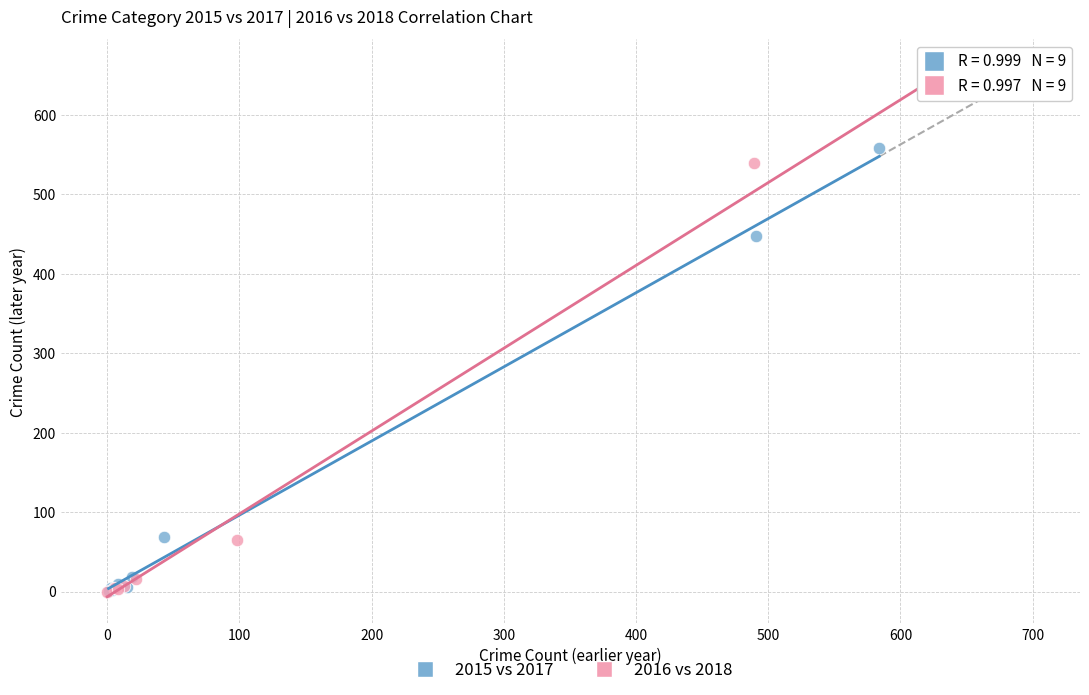

Which series has the widest spread of Y values?

2016 vs 2018